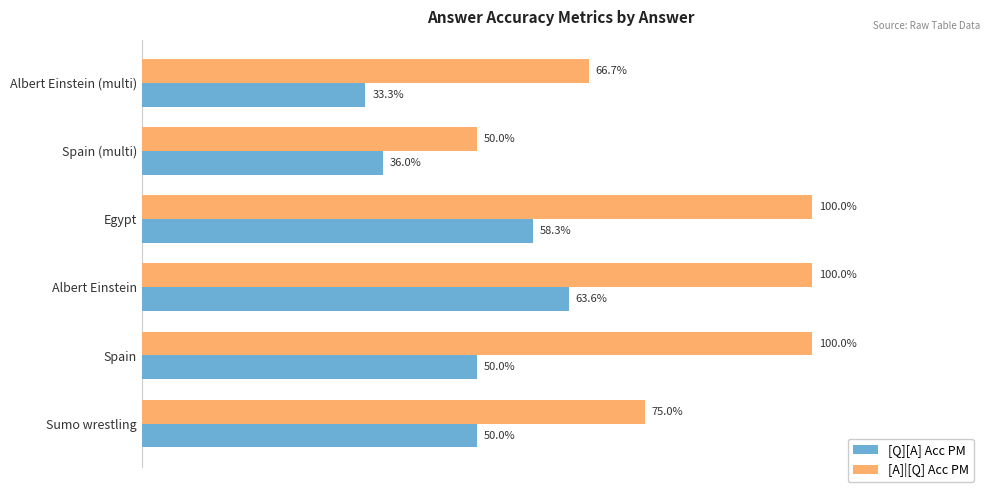

How many bars are there in total?

12